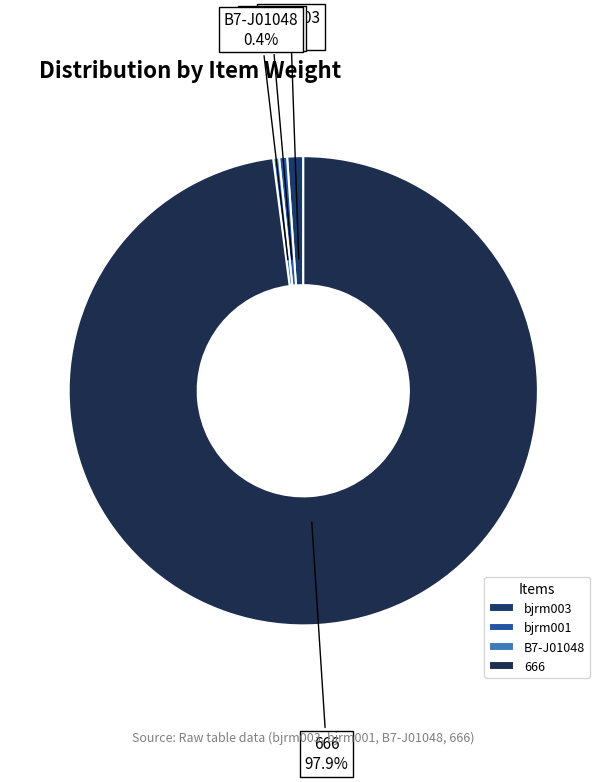

Approximately how many times larger is the value at B7-J01048 compared to bjrm003?

0.4